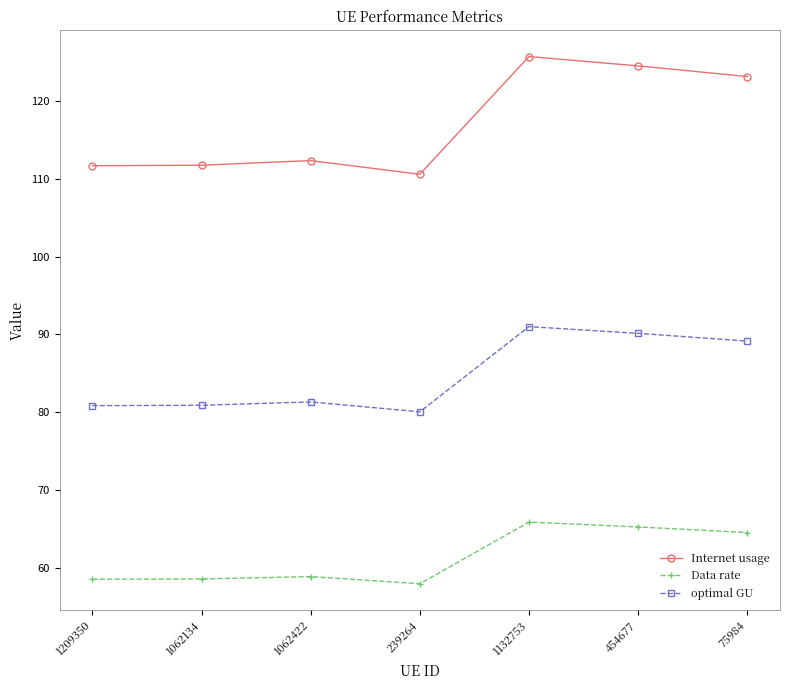

In optimal GU, how many points are higher than both neighbors (excluding endpoints)?

2